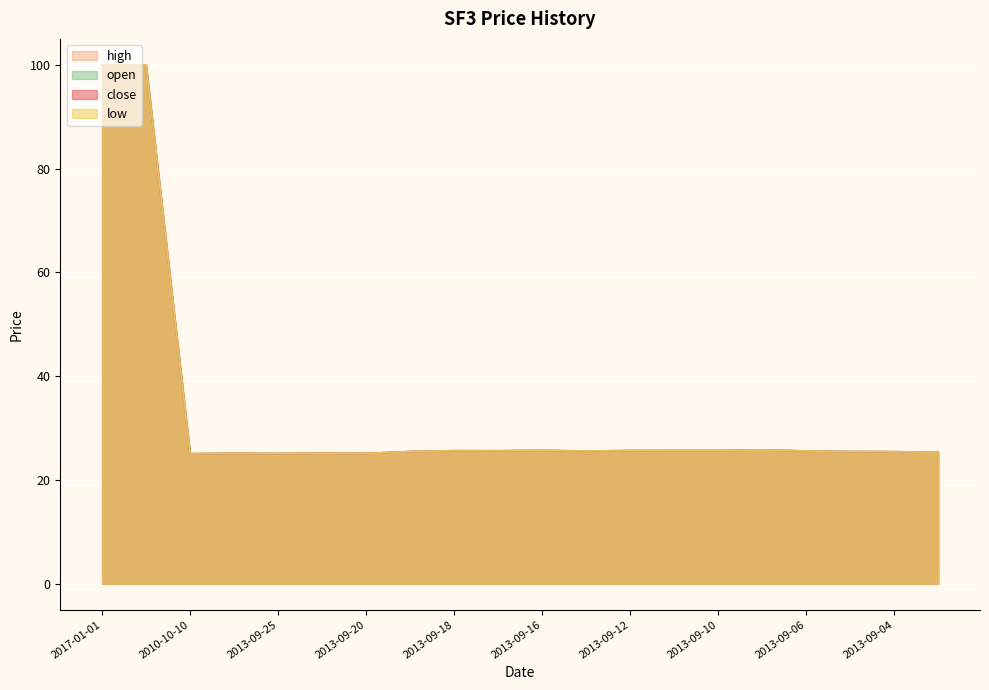

True or false: low has a value of 25.5 at 2013-09-04.

True